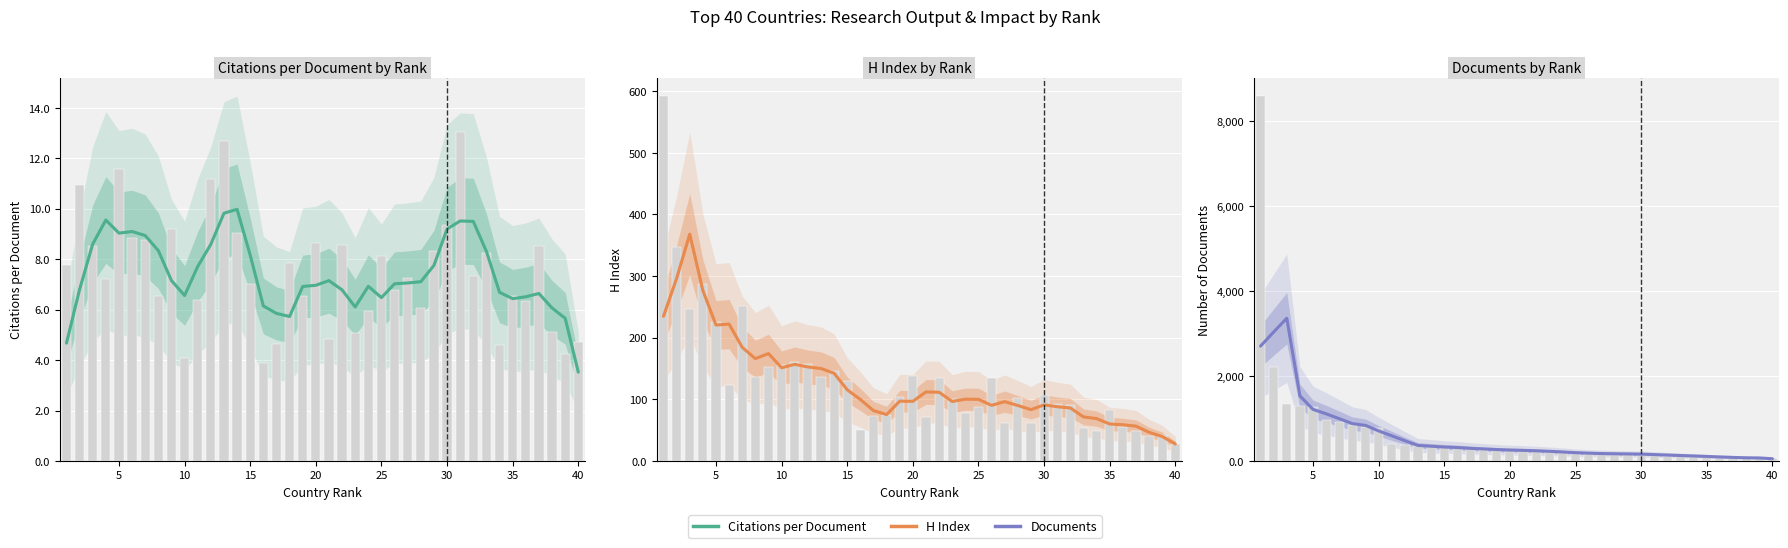

What is the highest value of the Documents series?

3358.8